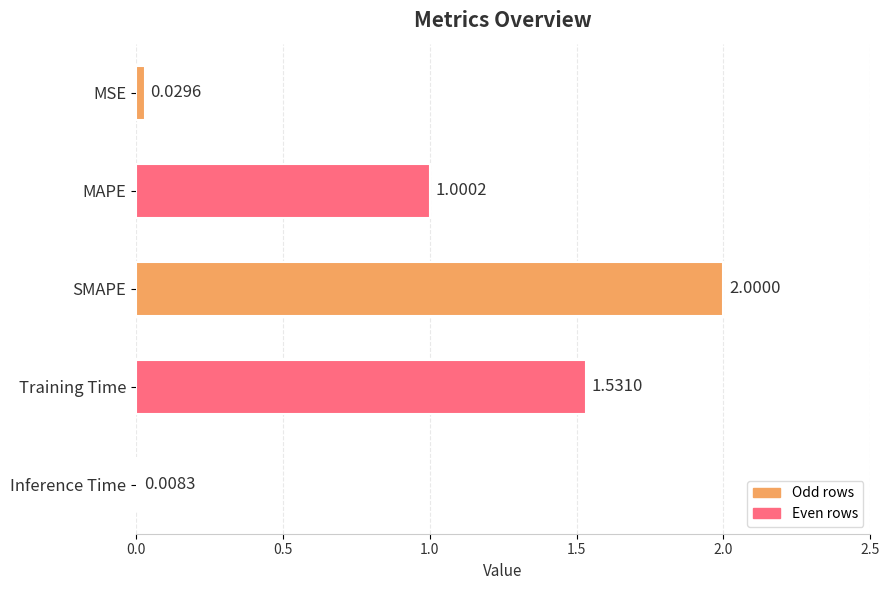

How many bars are there in total?

5